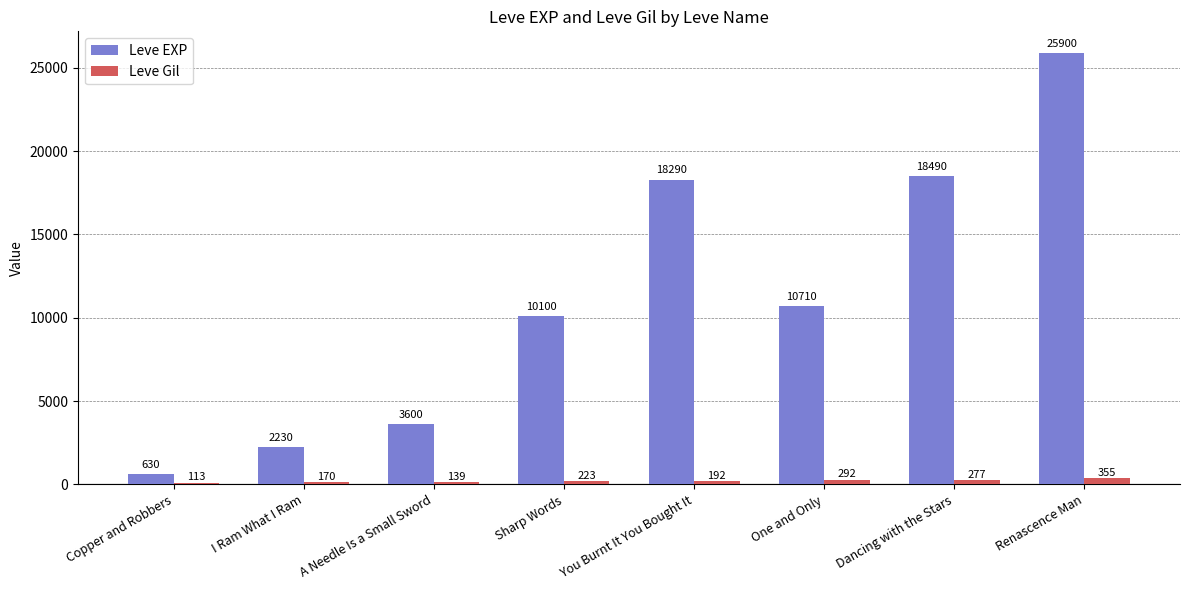

How many data points in Leve EXP are less than 10710?

4